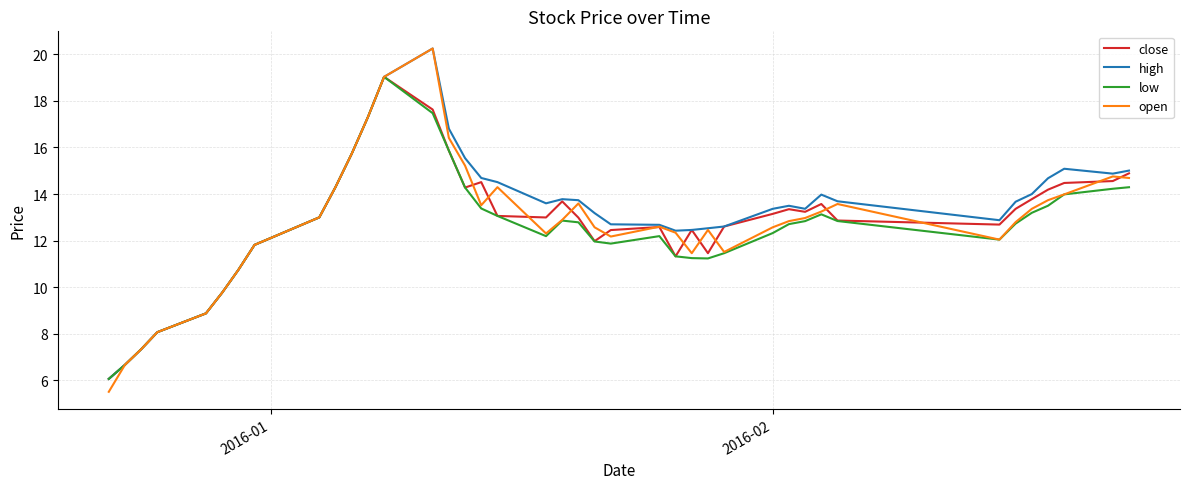

What is the lowest value of the low series?

6.1